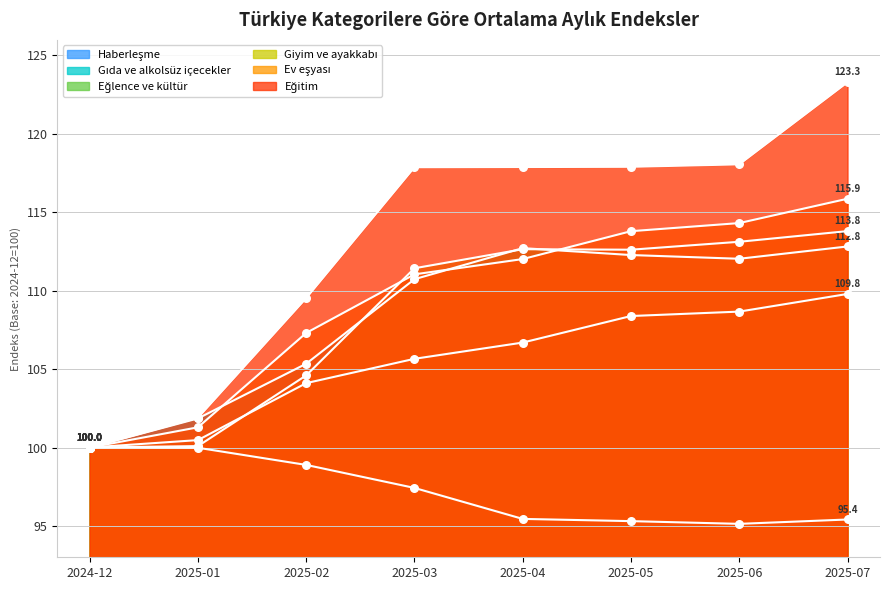

Is the value of Gıda ve alkolsüz içecekler at 2025-05 greater than the value of Ev eşyası at 2025-01?

Yes